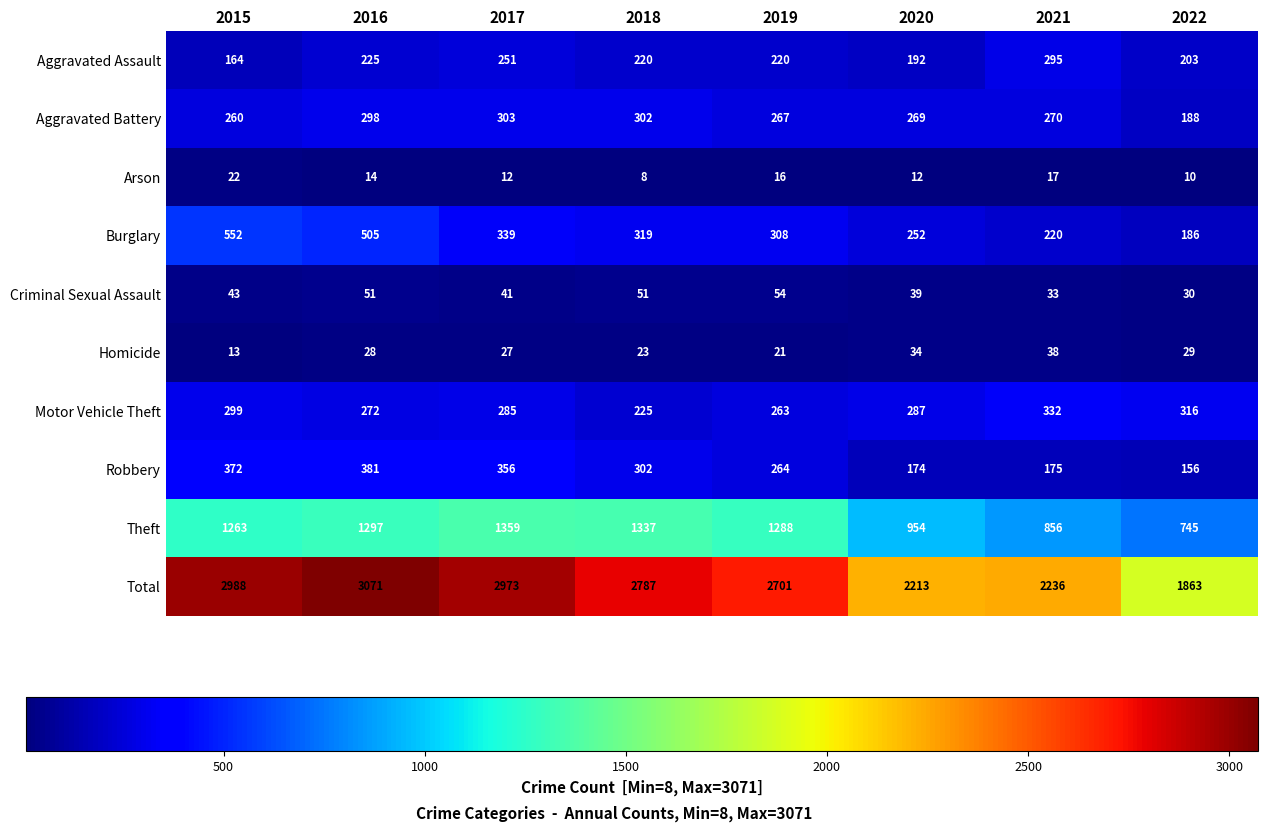

Which series changed the most between 2020 and 2021?

Aggravated Assault